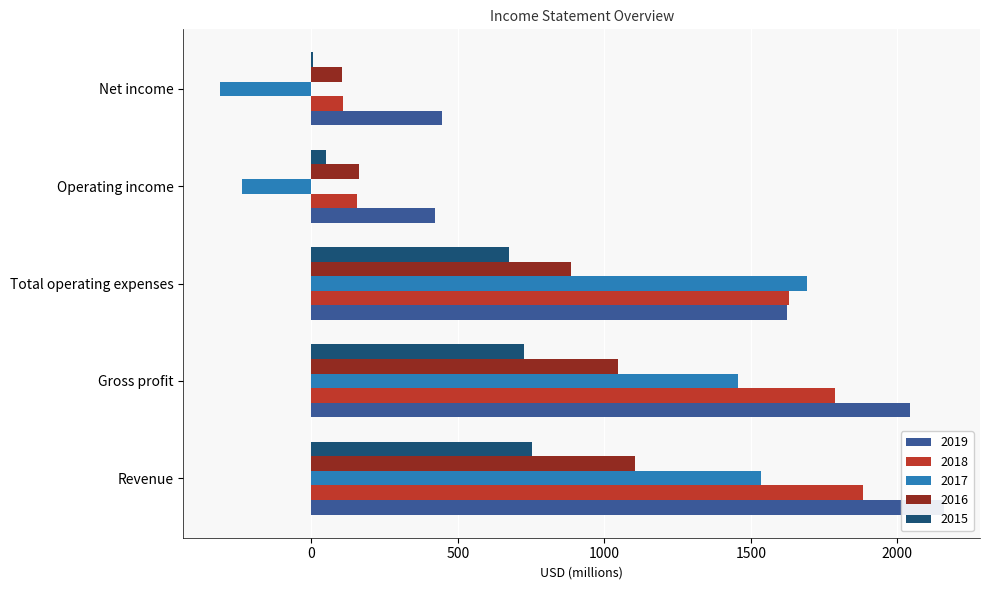

Rank the series by their maximum value, from lowest to highest.

2015, 2016, 2017, 2018, 2019